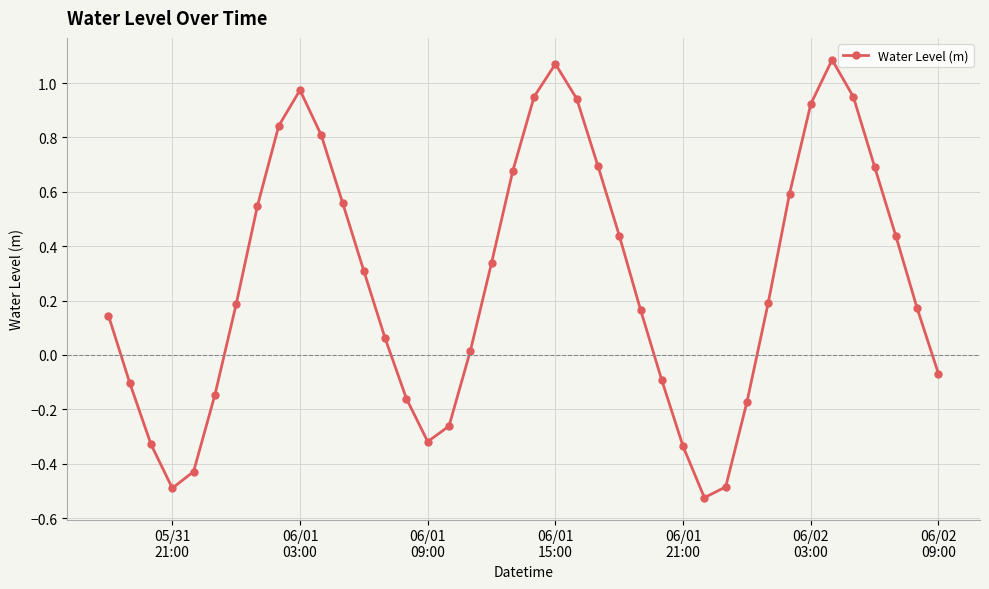

What is the difference between the second highest and second lowest values?

1.6